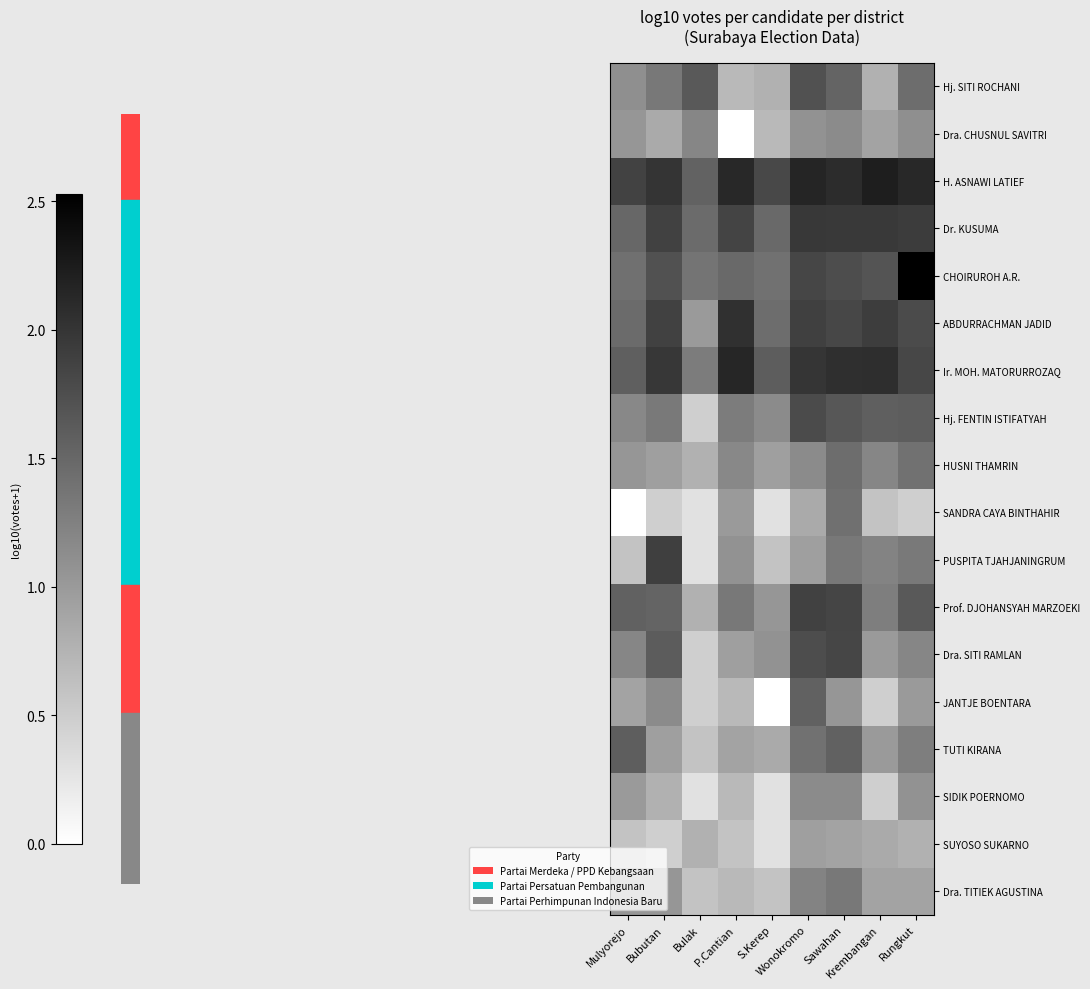

At P.Cantian, list the series in order from largest to smallest.

Ir. MOH. MATORURROZAQ, H. ASNAWI LATIEF, ABDURRACHMAN JADID, Dr. KUSUMA, CHOIRUROH A.R., Prof. DJOHANSYAH MARZOEKI, Hj. FENTIN ISTIFATYAH, HUSNI THAMRIN, PUSPITA TJAHJANINGRUM, SANDRA CAYA BINTHAHIR, Dra. SITI RAMLAN, TUTI KIRANA, Hj. SITI ROCHANI, JANTJE BOENTARA, SIDIK POERNOMO, Dra. TITIEK AGUSTINA, SUYOSO SUKARNO, Dra. CHUSNUL SAVITRI